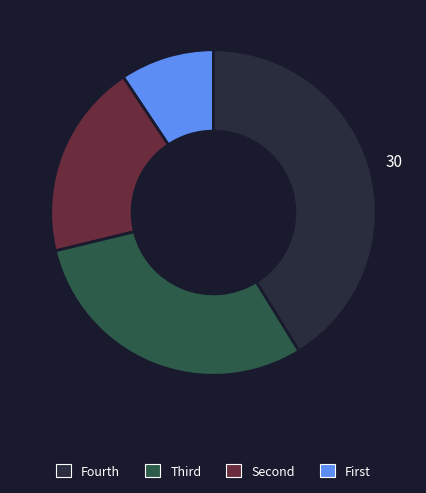

Which category has the smallest portion of the pie?

Fourth